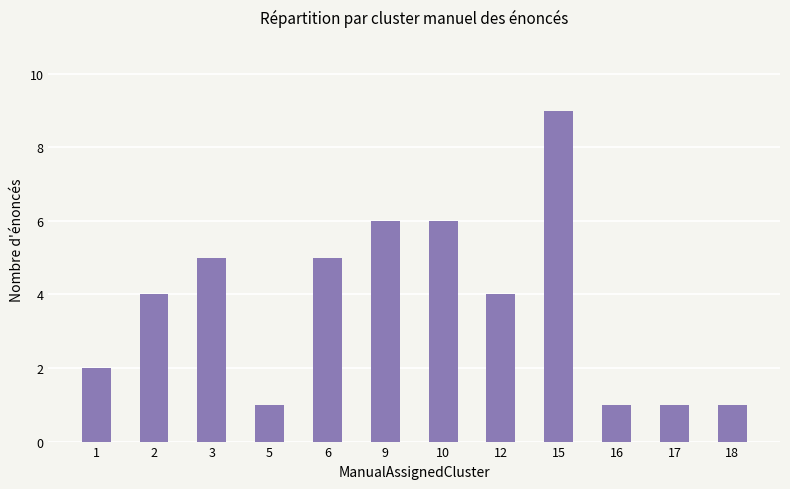

The chart shows a value of 1 at 16. True or false?

True